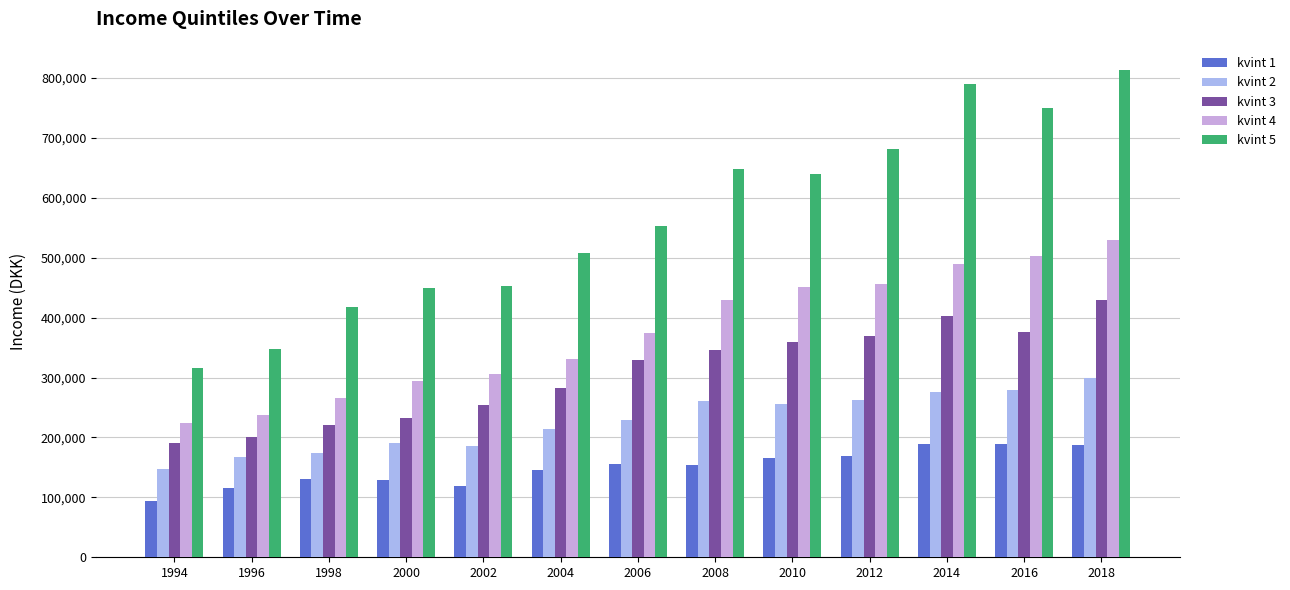

What is the total value across all series at 2008?

1836583.7